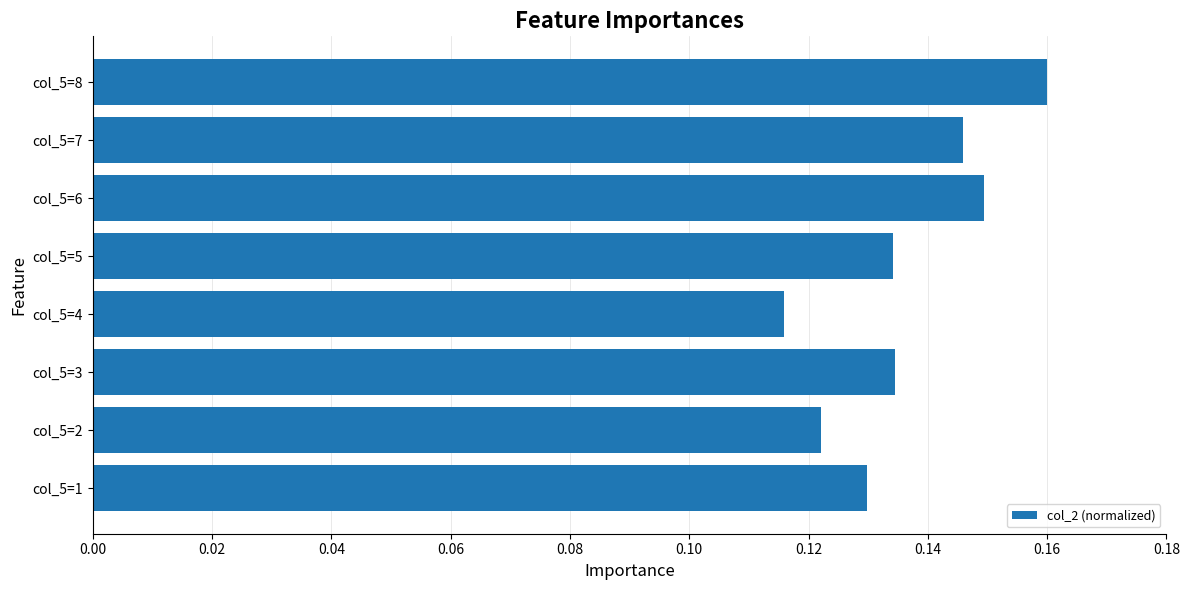

How many values are between 0 and 1?

8